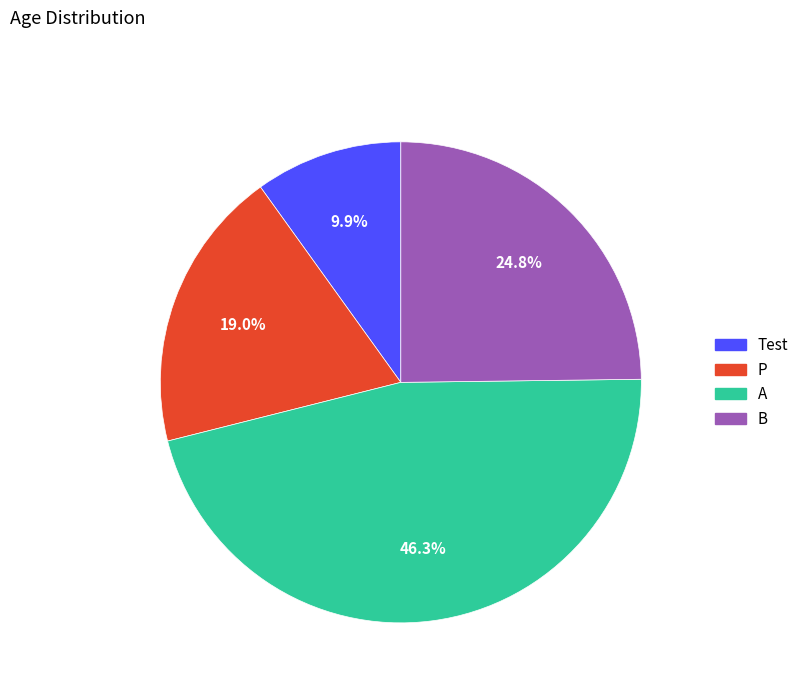

Approximately how many times larger is the value at B compared to P?

1.3